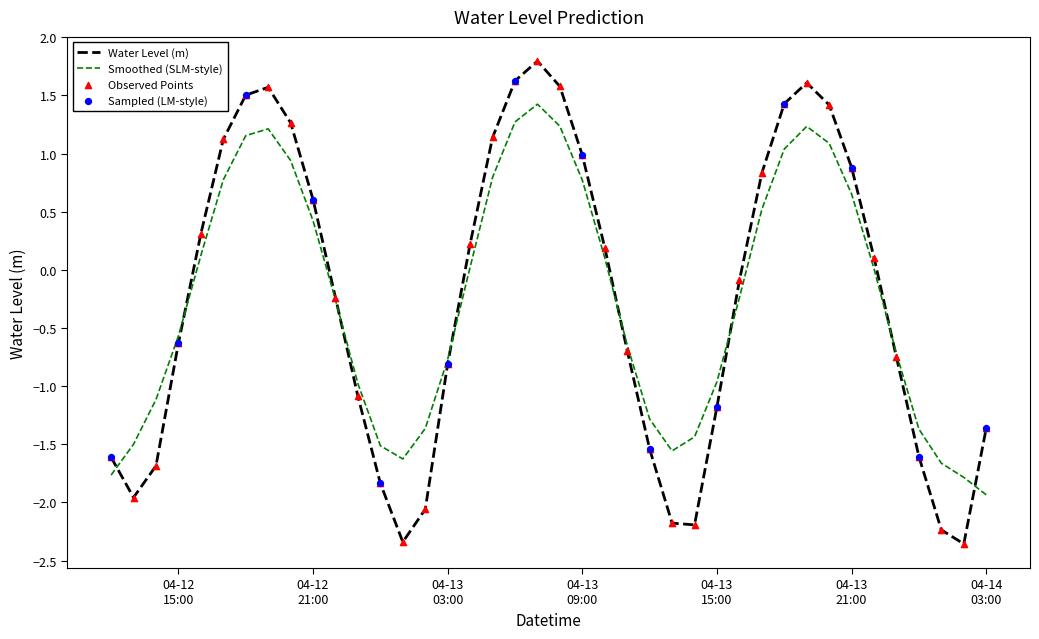

Which series has the widest spread of values?

Water Level (m)